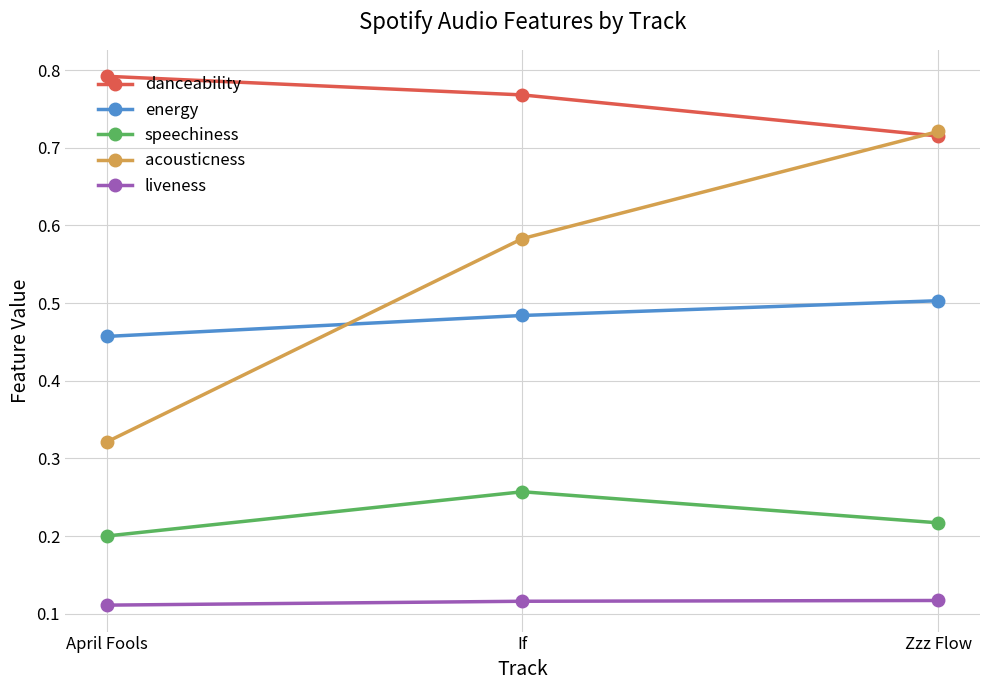

The value of speechiness at April Fools is 0.1. True or false?

False